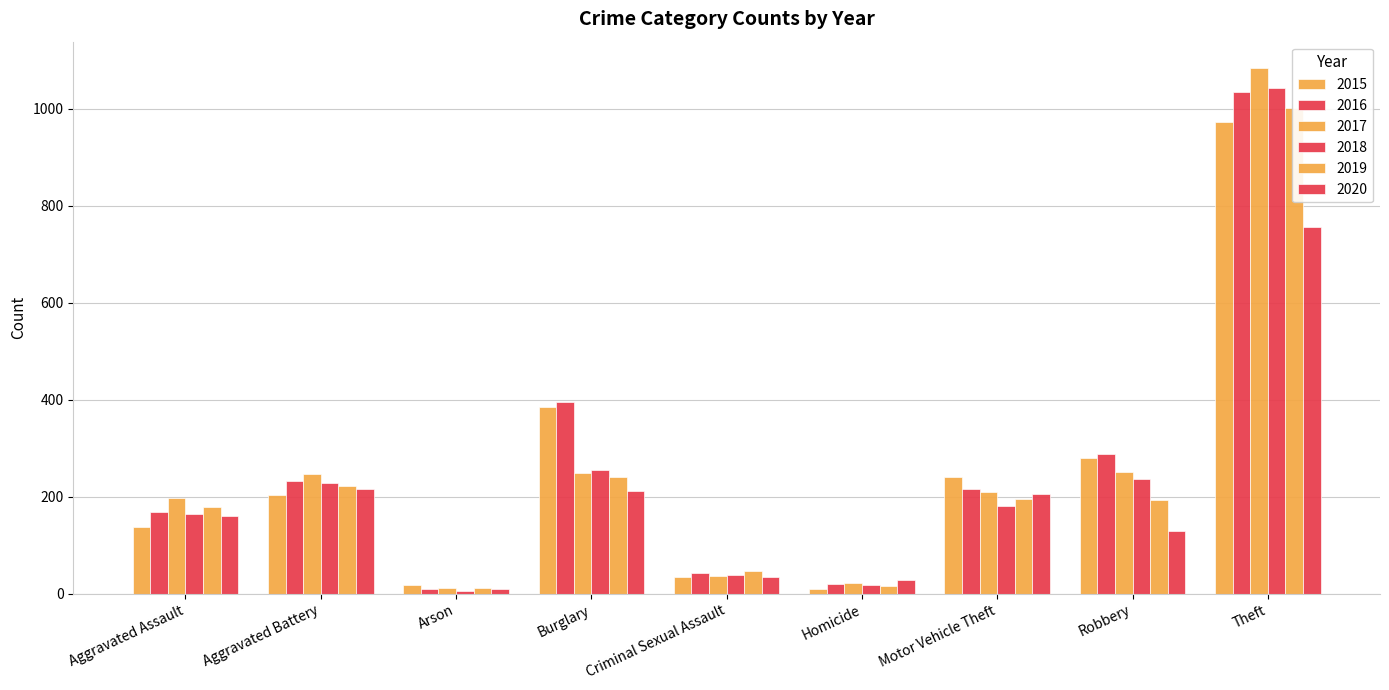

The value of 2016 at Robbery is 289. True or false?

True